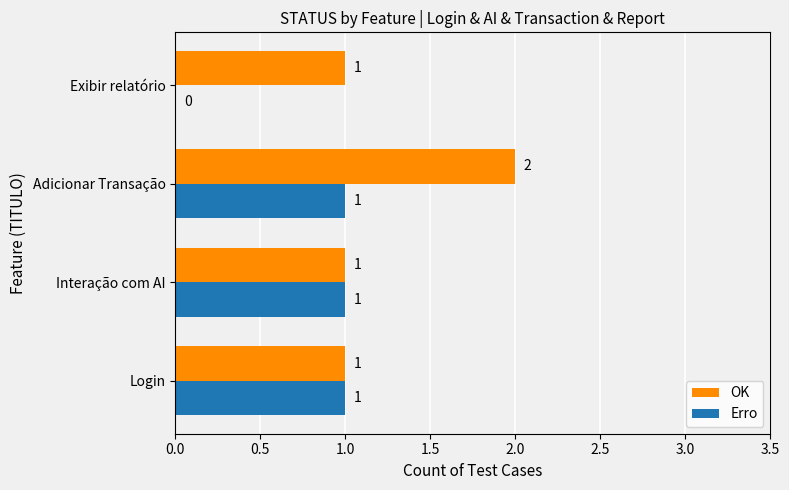

Which series has the largest total across all categories?

OK